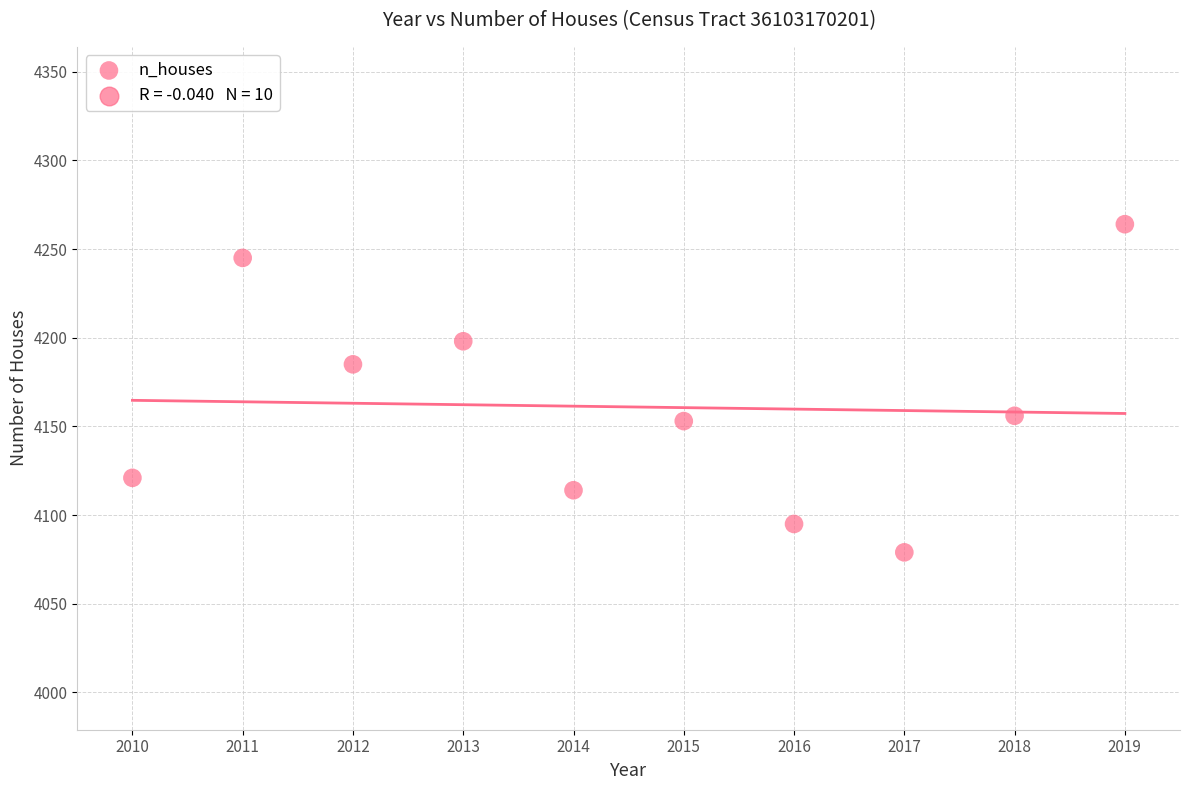

What is the range of X values (max minus min)?

9